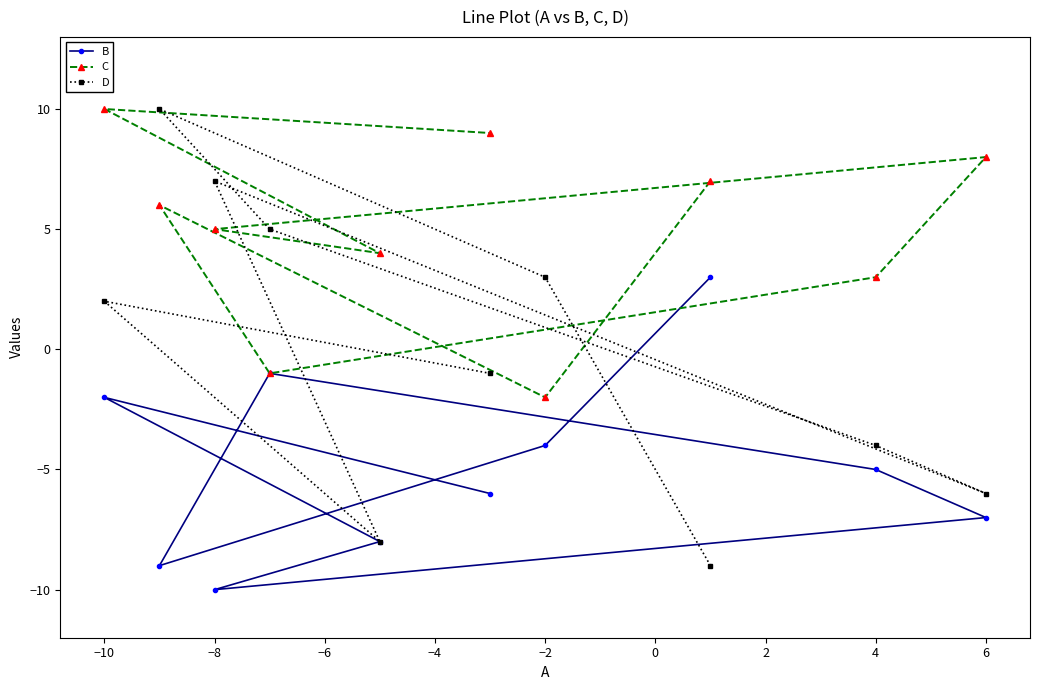

How many D values are between -6 and 5?

6